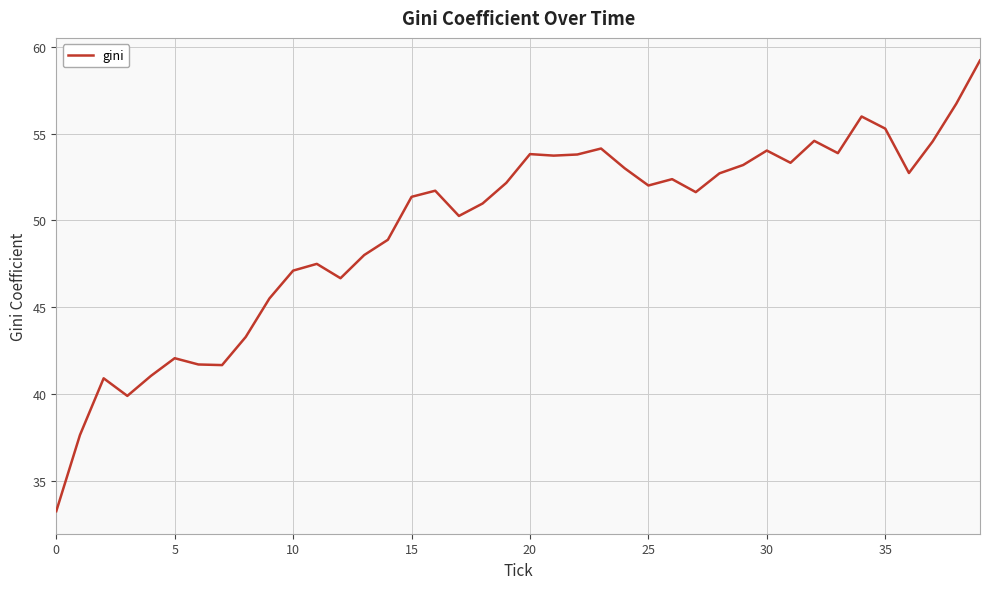

What is the difference between the maximum and minimum values?

26.0